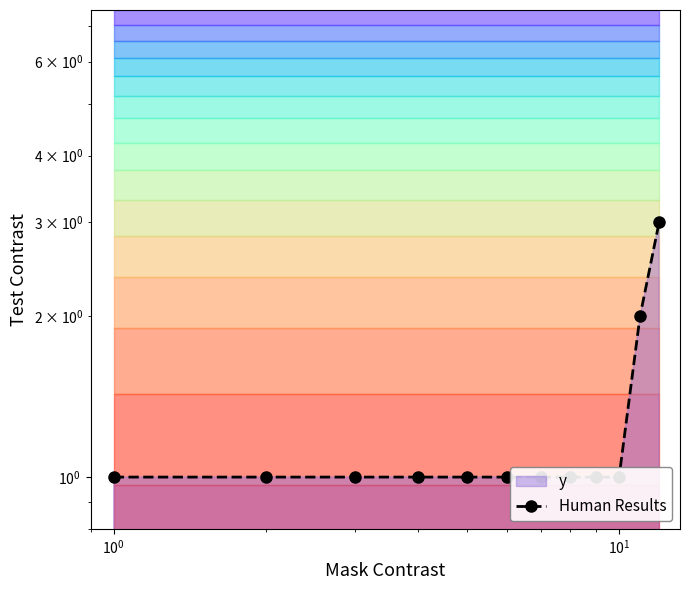

The chart shows a value of 1 at 6. True or false?

False